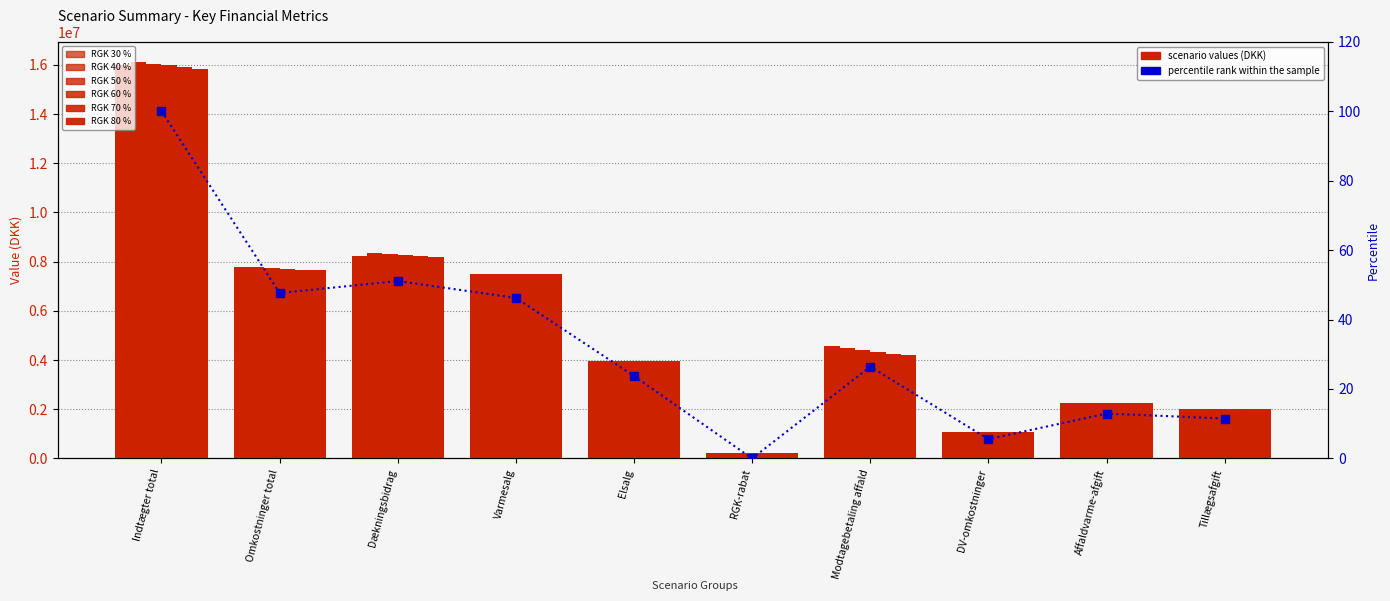

The value of RGK 60 % at RGK-rabat is 55891.3. True or false?

False